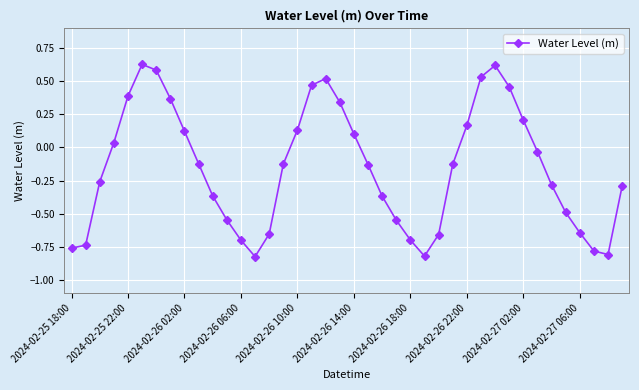

Count the number of categories in the chart.

40